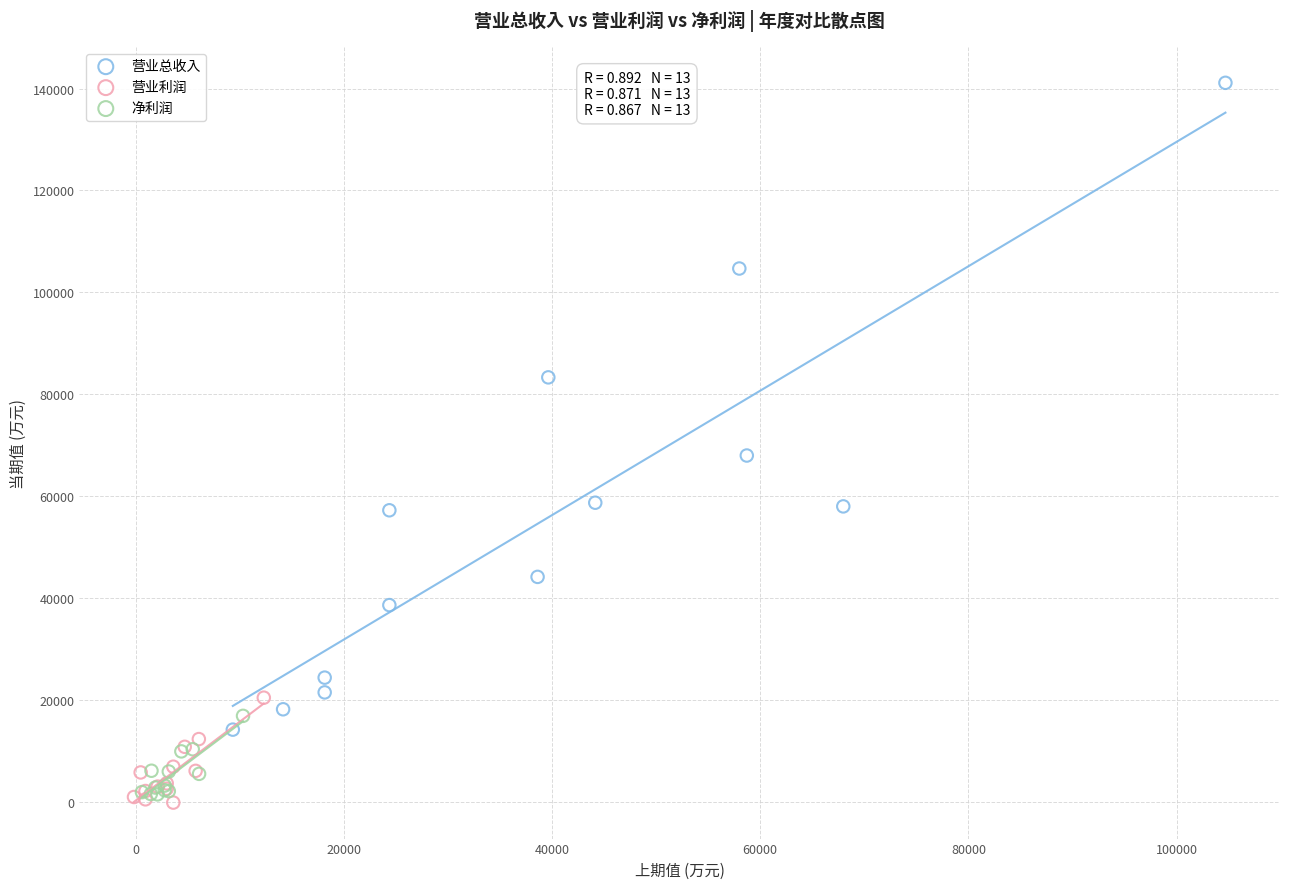

Which series reaches the maximum Y coordinate?

营业总收入